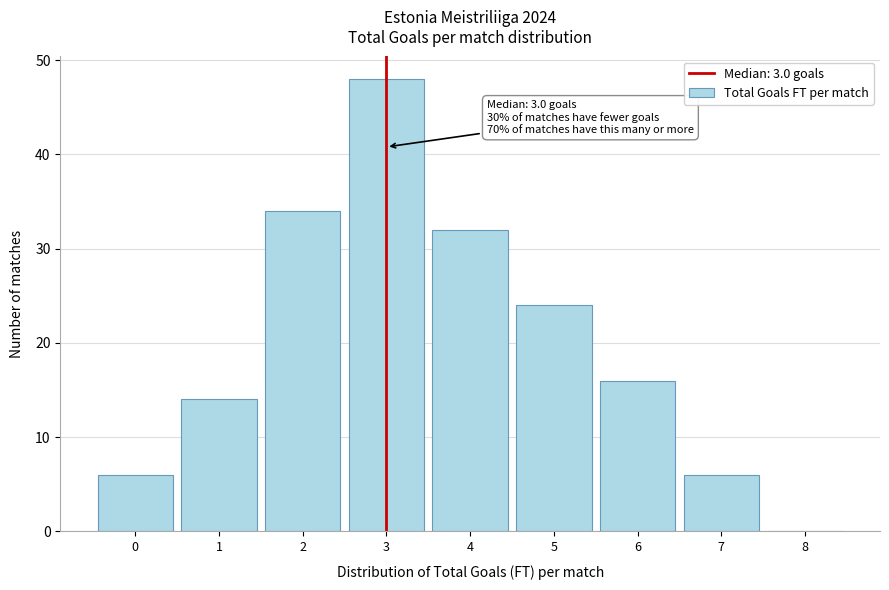

Over which range of the x-axis is the bar tallest?

2.5 to 3.5